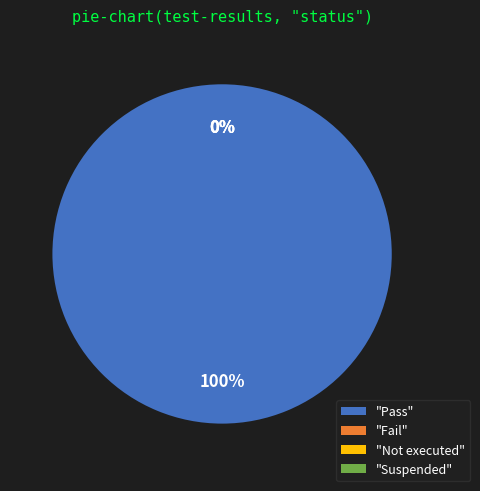

What is the smallest slice in the pie chart?

Fail